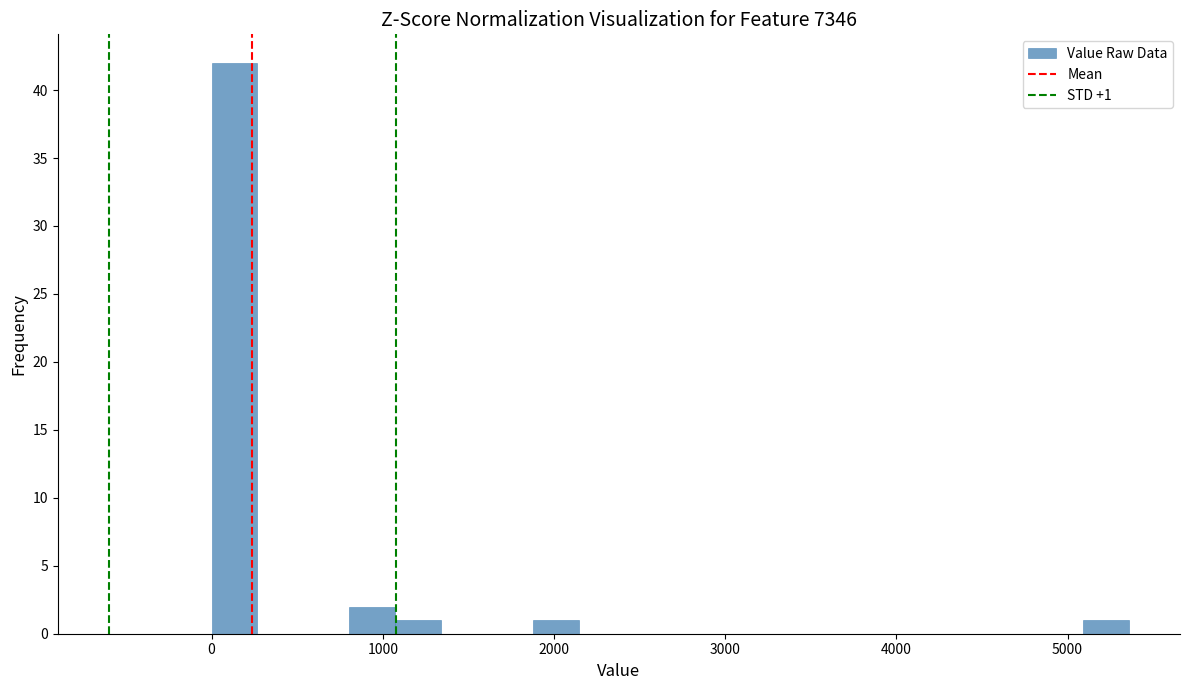

Read against the x-axis, roughly where is the centre of the tallest bar?

100